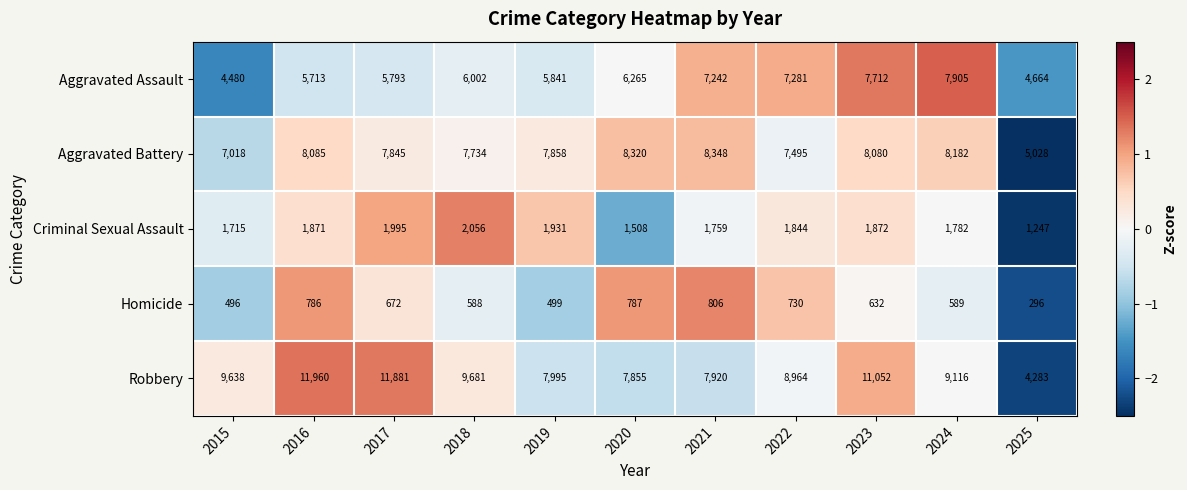

What is the difference between the highest and lowest values at 2021?

7542